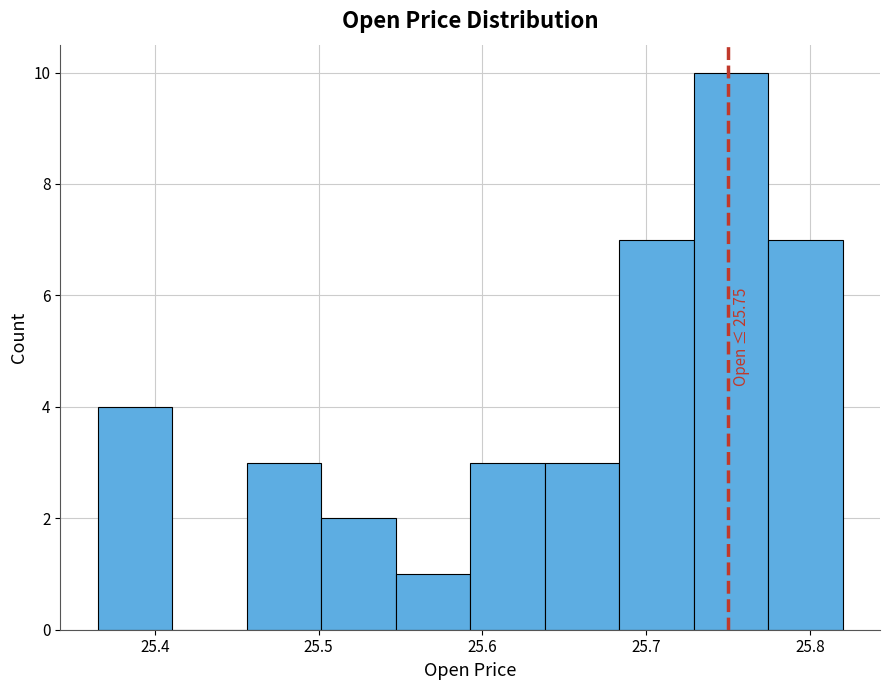

Which range on the x-axis has the tallest bar?

25.73 to 25.77